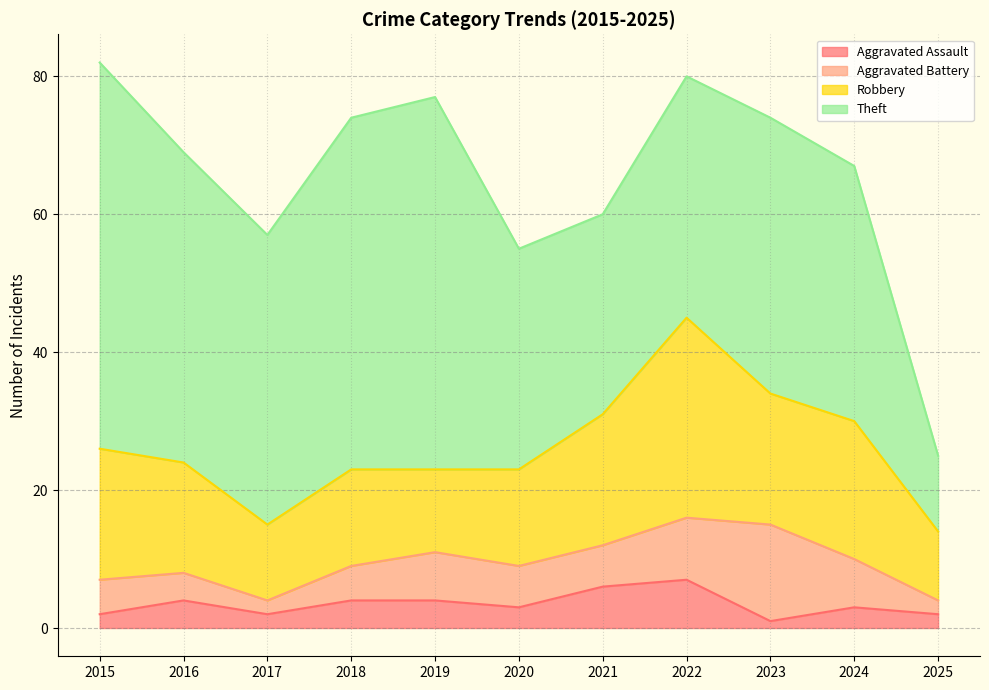

Rank the series at 2024 from highest to lowest value.

Theft, Robbery, Aggravated Battery, Aggravated Assault